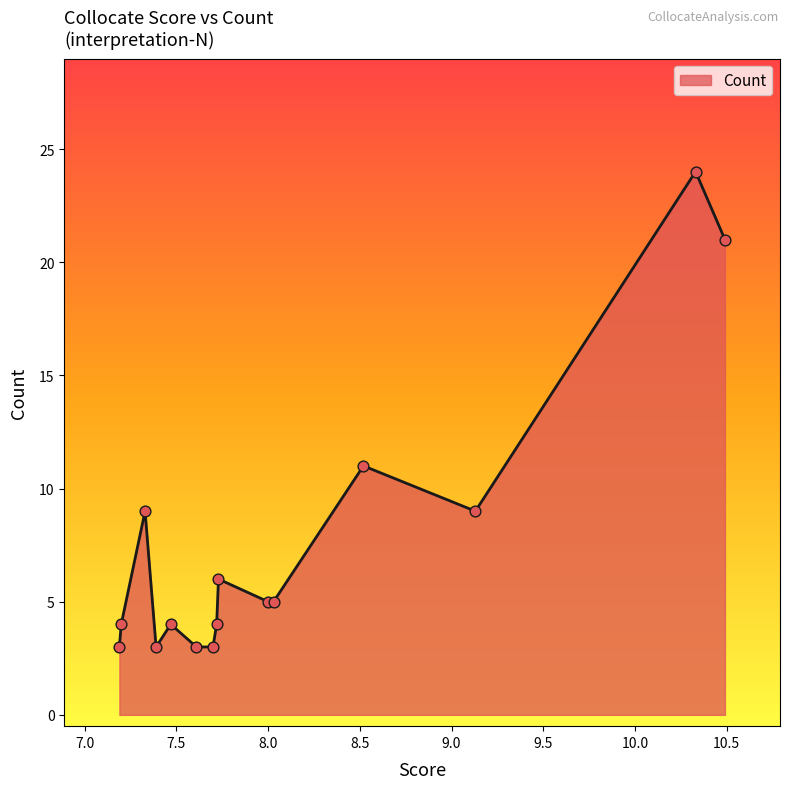

What is the minimum value shown in the chart?

3